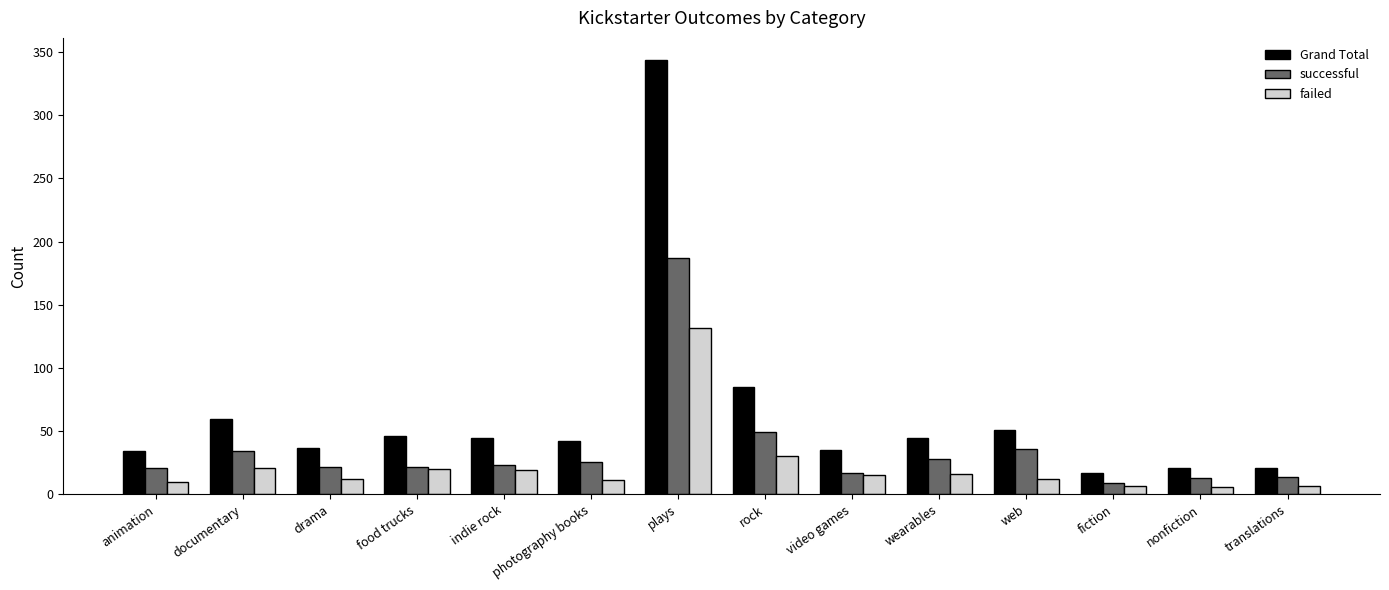

Which category has the highest value in the Grand Total series?

plays